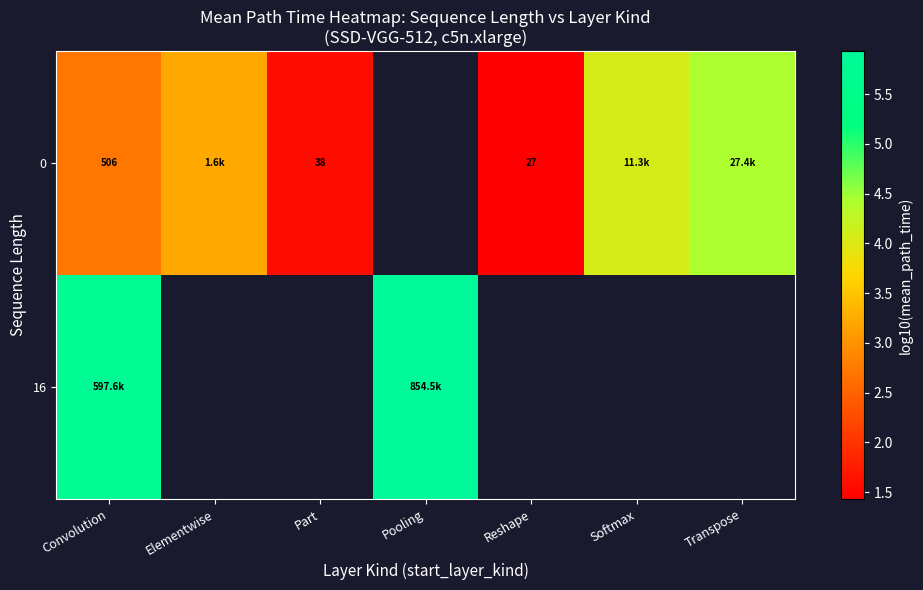

At which category is the sum across all series the highest?

Convolution